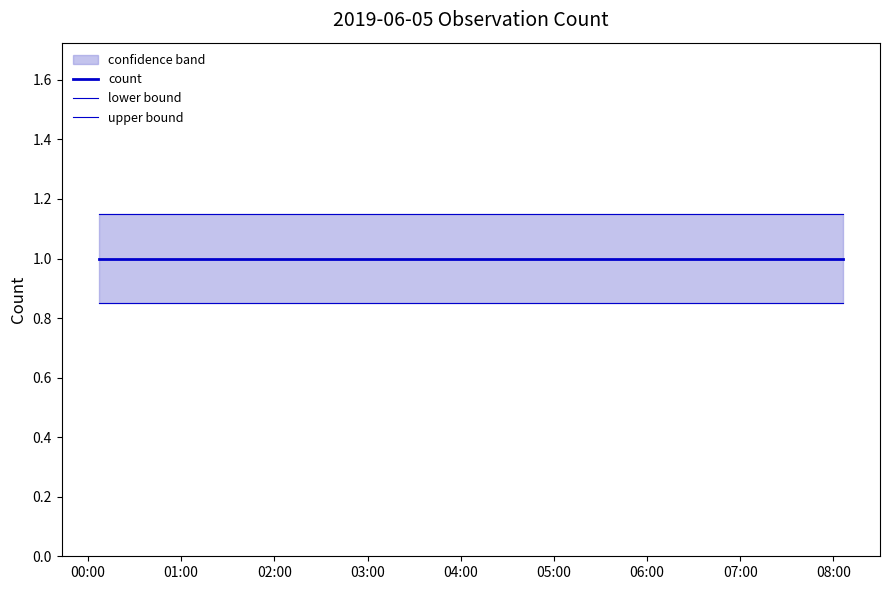

Does the chart display data point markers on the line(s)?

No